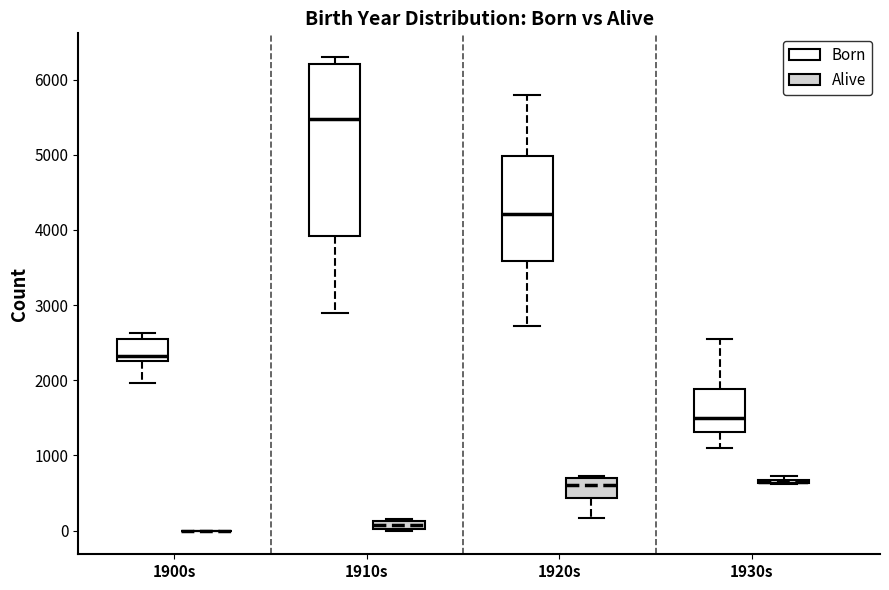

Comparing the boxes themselves (not the whiskers), which one is the tallest?

1910s (Born)